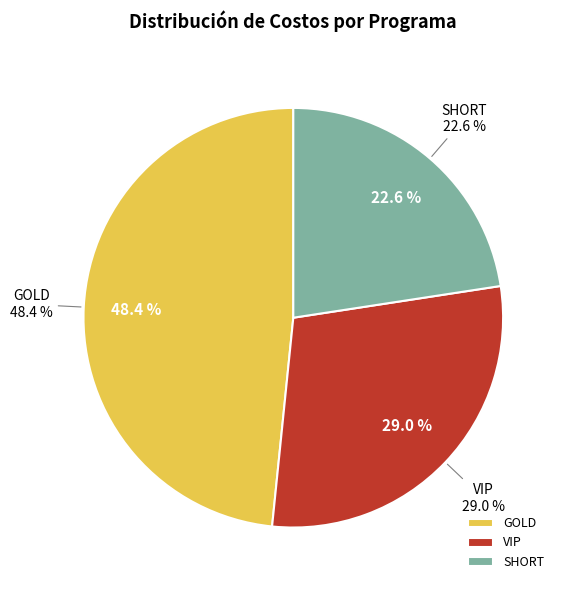

Between SHORT and GOLD, which is larger?

GOLD